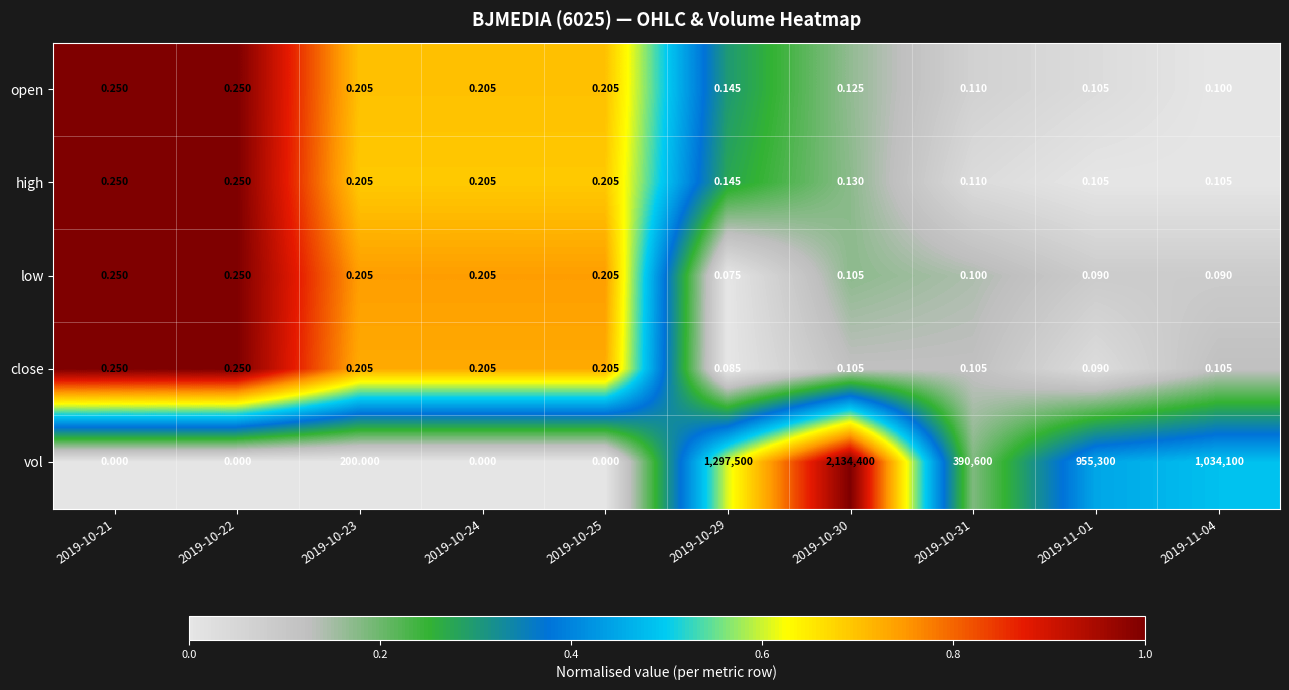

At which category is the sum across all series the highest?

2019-10-30